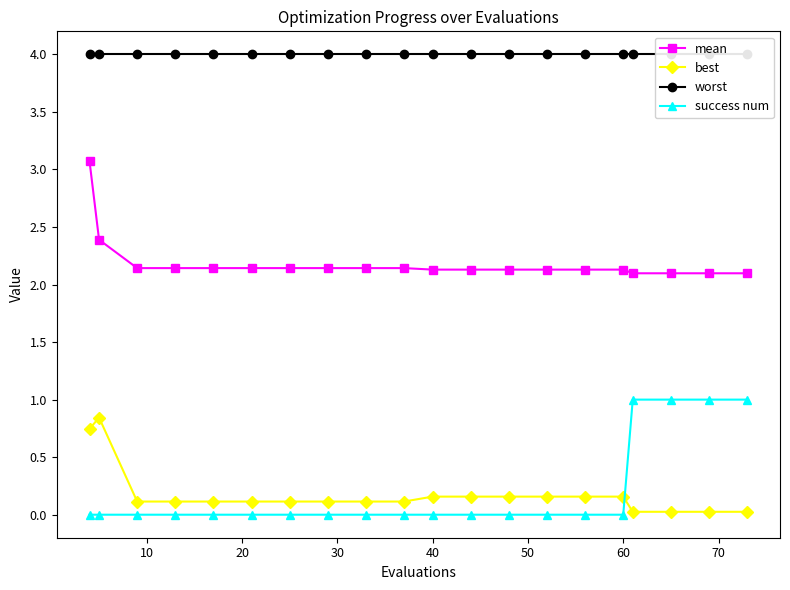

How many categories are shown in the chart?

20